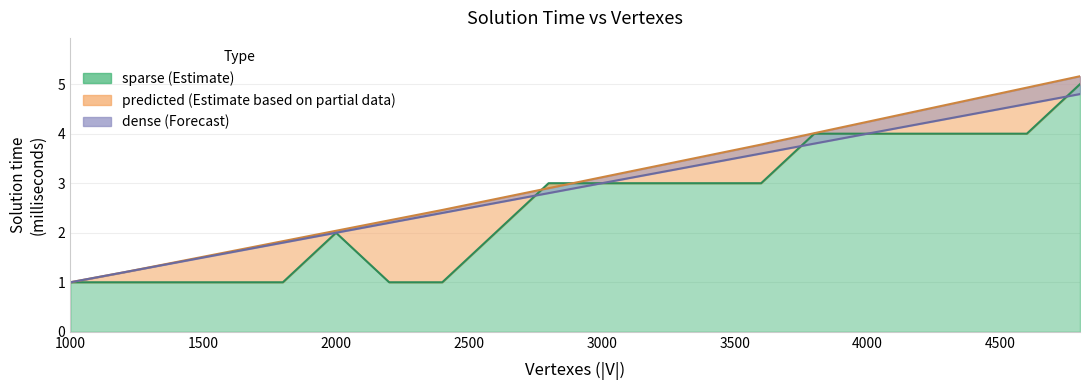

The sparse series shows 5.9 at 3800. True or false?

False